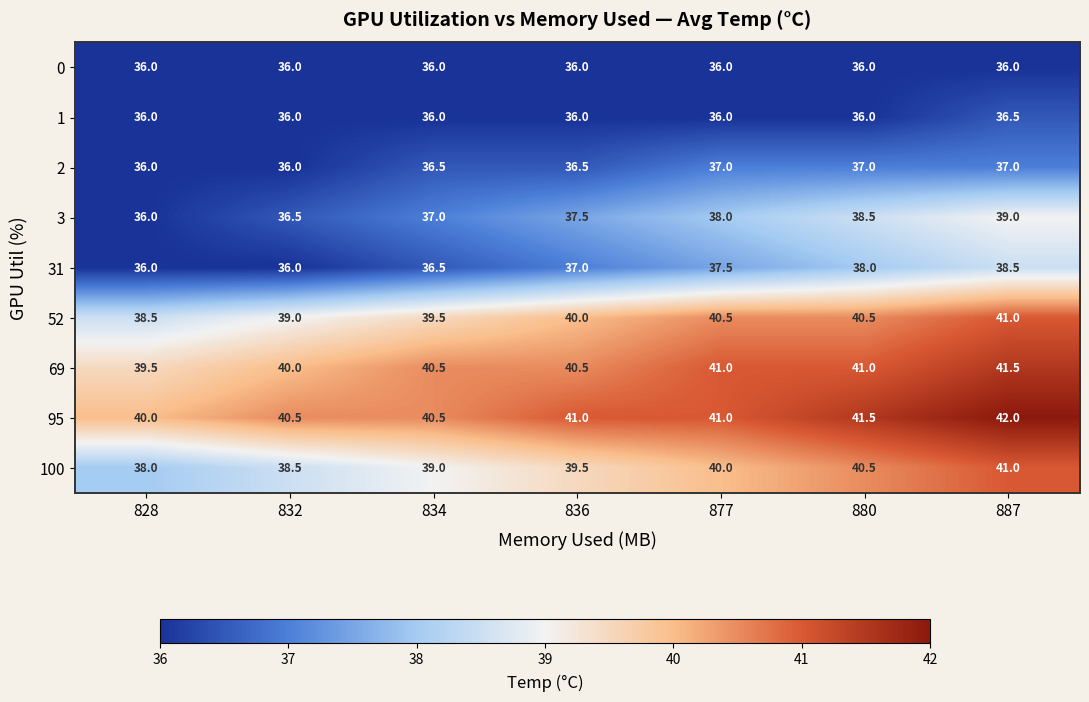

What is the spread (max minus min) of values at 834?

4.5